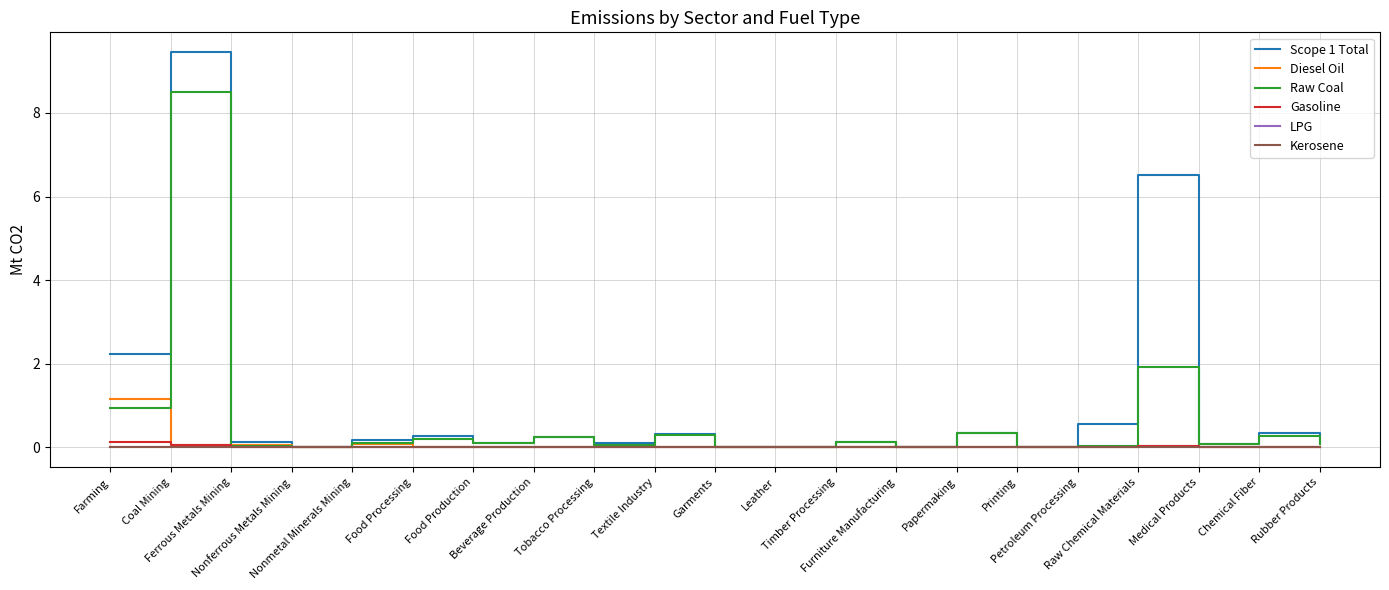

What is the maximum value shown in the chart?

9.5